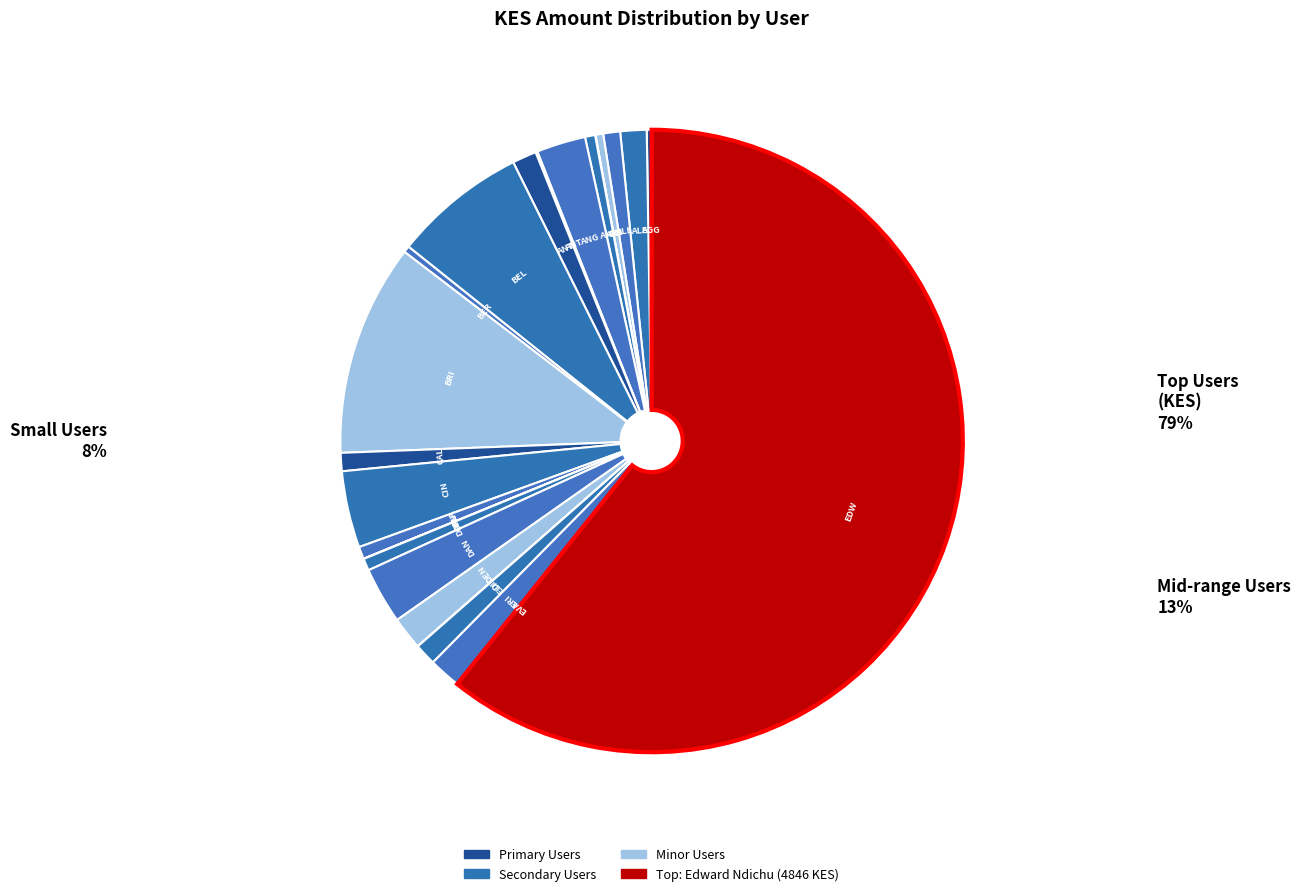

Is there any slice that represents more than half of the pie?

Yes